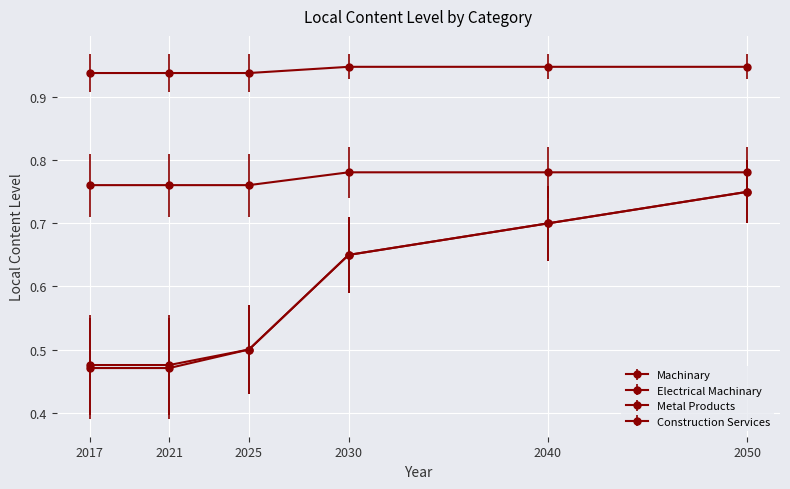

How many lines are shown in the chart?

4